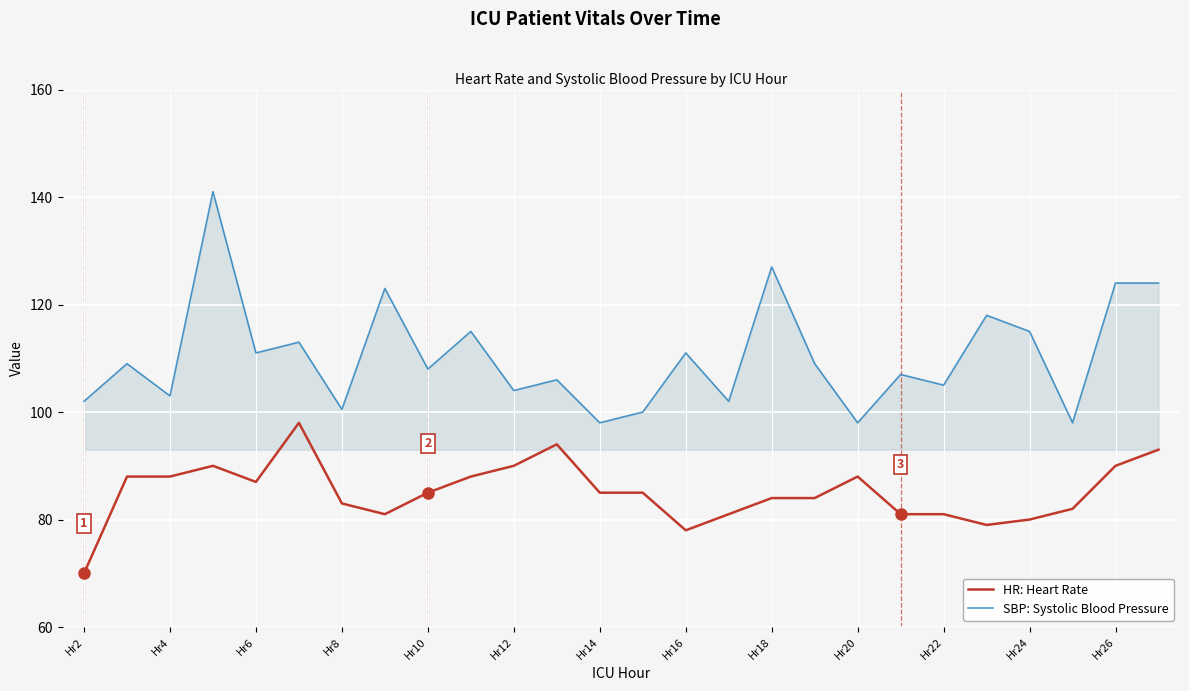

Reading left to right, what are all the values shown in this chart?

HR: Heart Rate: 70.0	88.0	88.0	90.0	87.0	98.0	83.0	81.0	85.0	88.0	90.0	94.0	85.0	85.0	78.0	81.0	84.0	84.0	88.0	81.0	81.0	79.0	80.0	82.0	90.0	93.0
SBP: Systolic Blood Pressure: 102.0	109.0	103.0	141.0	111.0	113.0	100.5	123.0	108.0	115.0	104.0	106.0	98.0	100.0	111.0	102.0	127.0	109.0	98.0	107.0	105.0	118.0	115.0	98.0	124.0	124.0